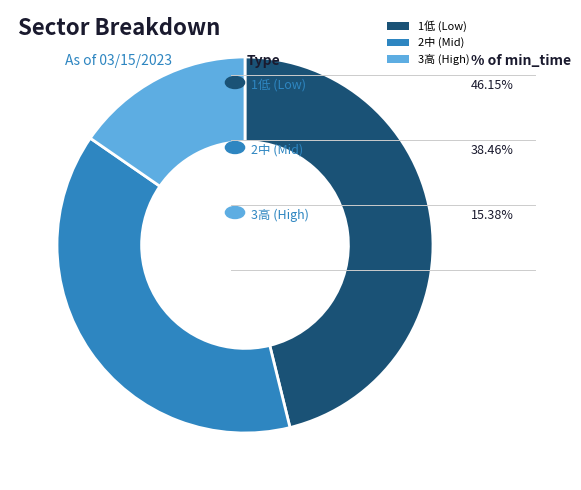

Is the sum of 3高 (High) and 1低 (Low) greater than half?

Yes